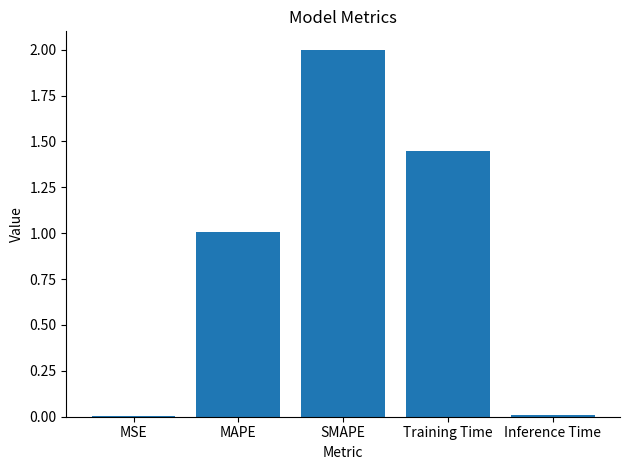

Where does the data first go above 1?

MAPE